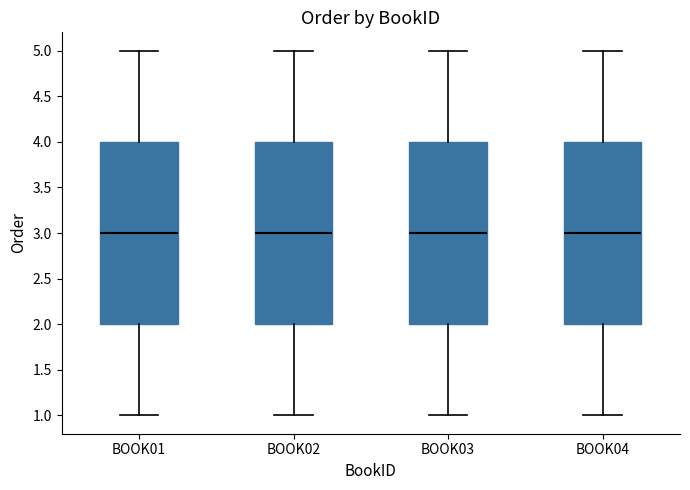

Reading left to right, read every box against the y-axis: the position of its median line, the range the box covers, and the ends of its whiskers. The values are not printed on the chart, so give them approximately, as read against the axis.

BOOK01: median 3, box 2 to 4, whiskers 1 to 5
BOOK02: median 3, box 2 to 4, whiskers 1 to 5
BOOK03: median 3, box 2 to 4, whiskers 1 to 5
BOOK04: median 3, box 2 to 4, whiskers 1 to 5